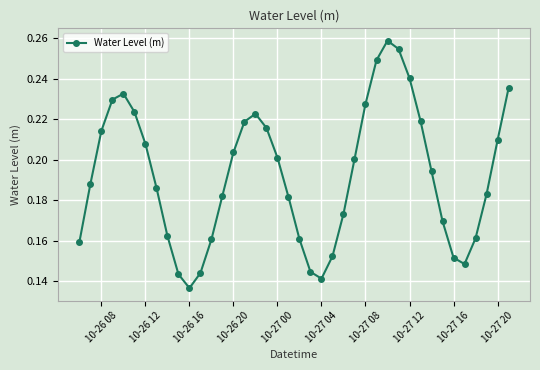

How many points are higher than both their immediate neighbors (excluding endpoints)?

3